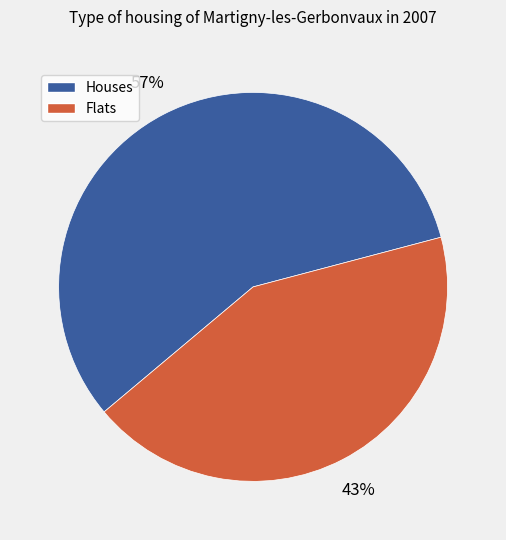

To the nearest percent, what is the difference between the largest and smallest slice percentages?

14%